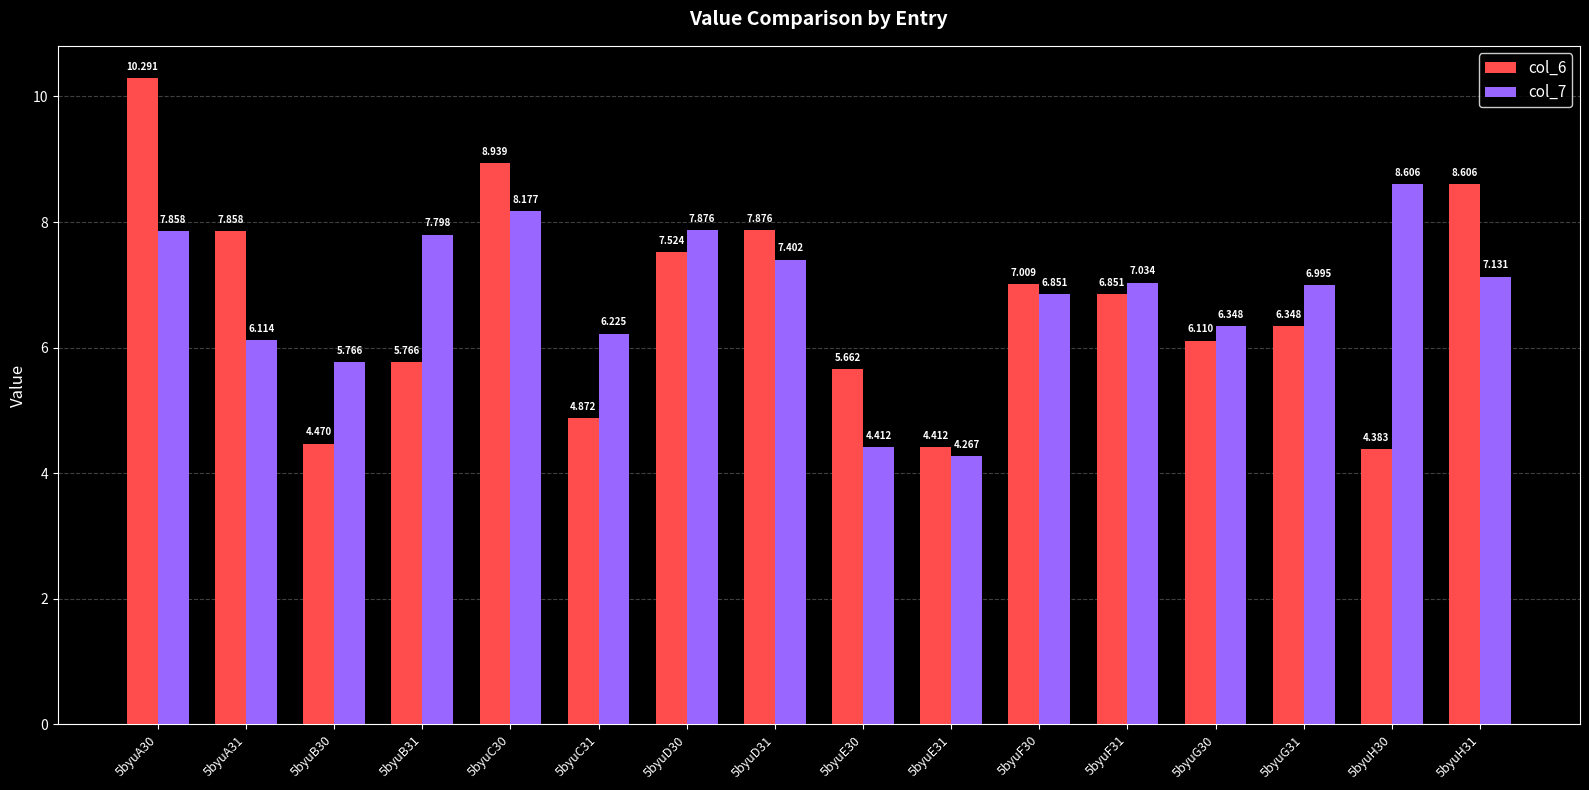

Is the value of col_7 at 5byuD31 greater than the value of col_6 at 5byuD30?

No